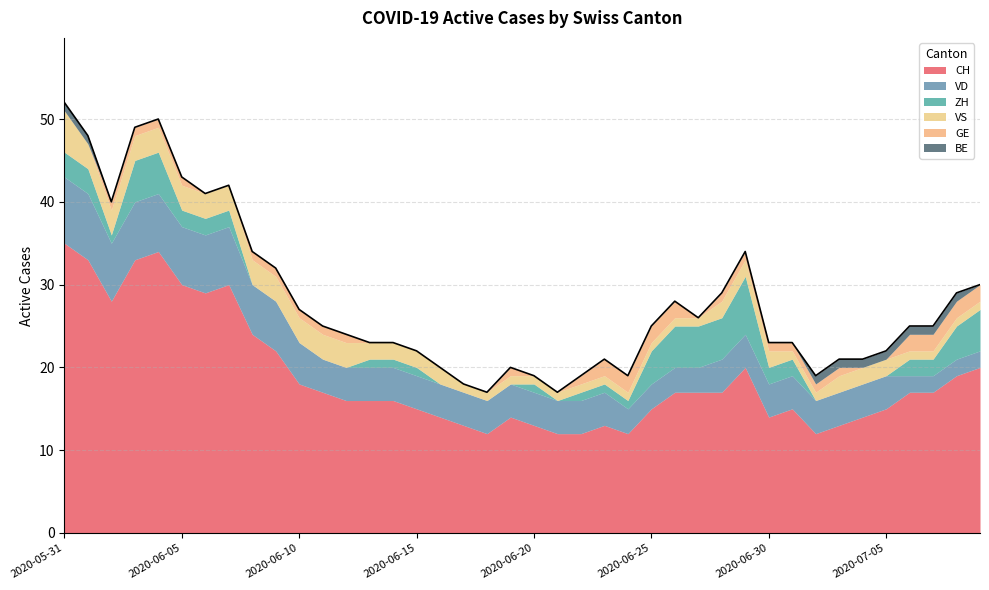

The VS series shows 2 at 2020-07-03. True or false?

True